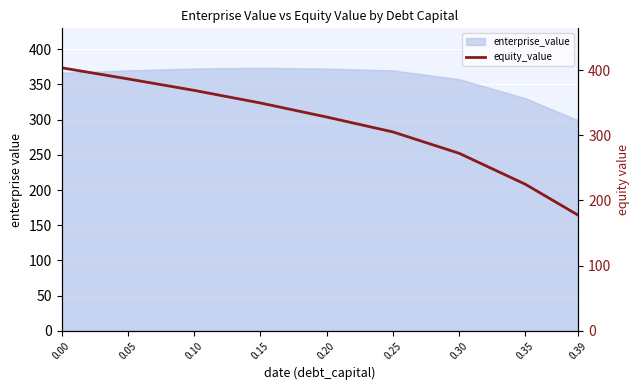

Between 0.25 and 0.20, which is larger?

0.20